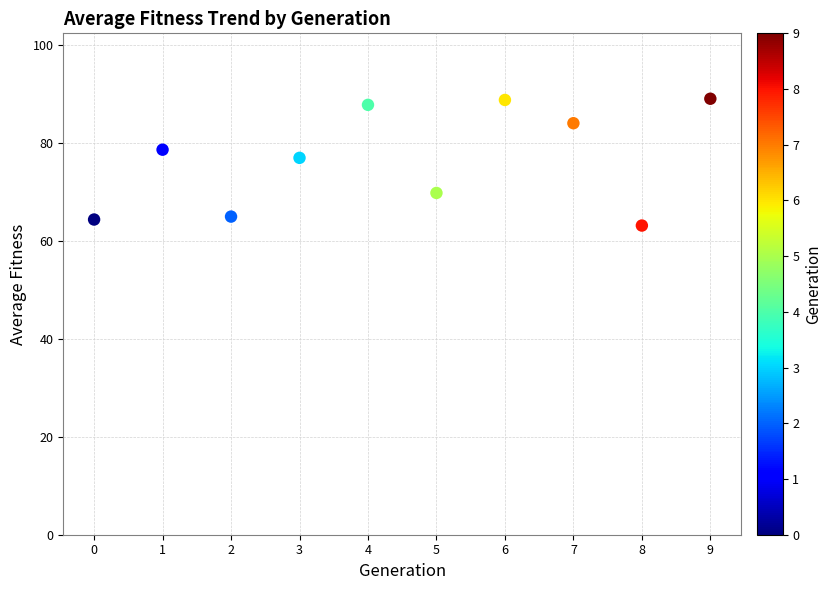

What is the average Y value?

76.8